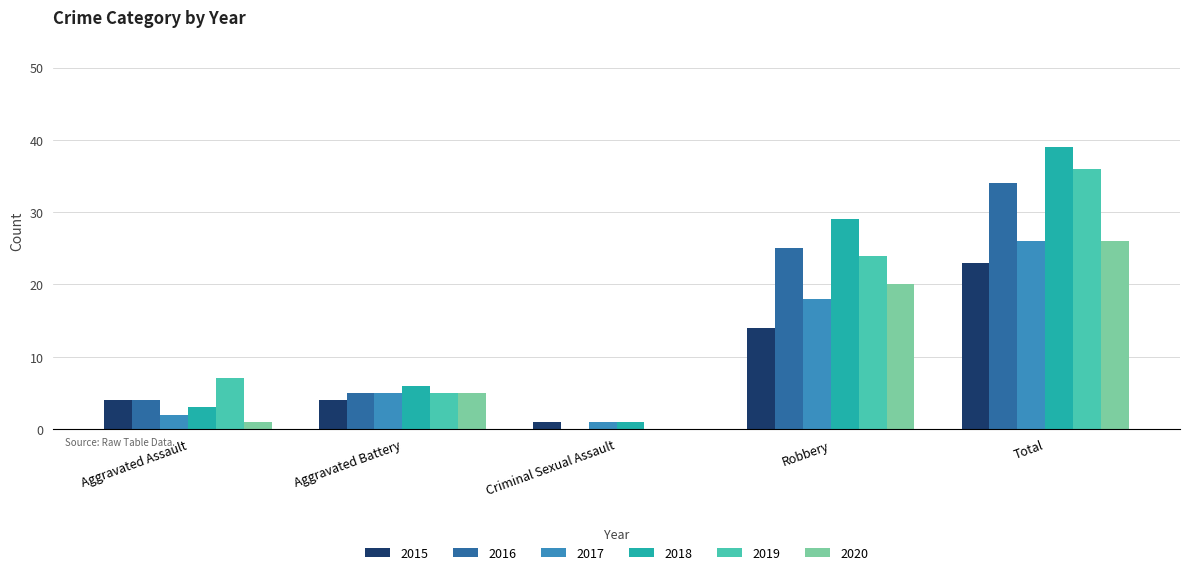

Does the chart contain stacked bars?

No